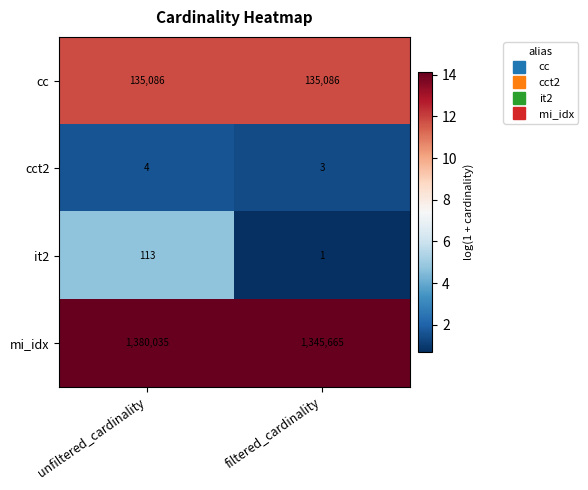

What is the total value across all series at unfiltered_cardinality?

1515238